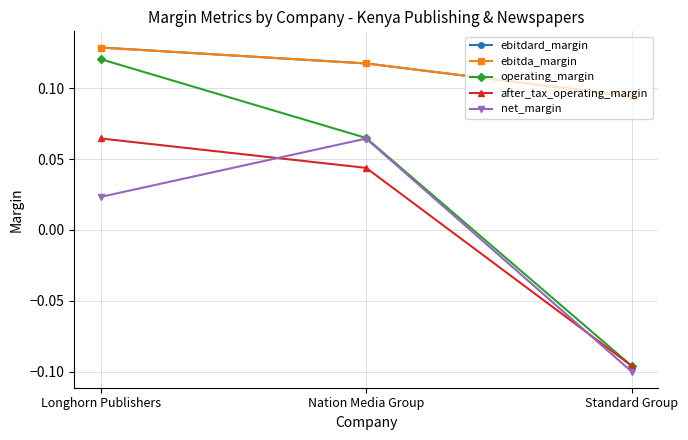

At which label does ebitdard_margin reach its minimum?

Standard Group